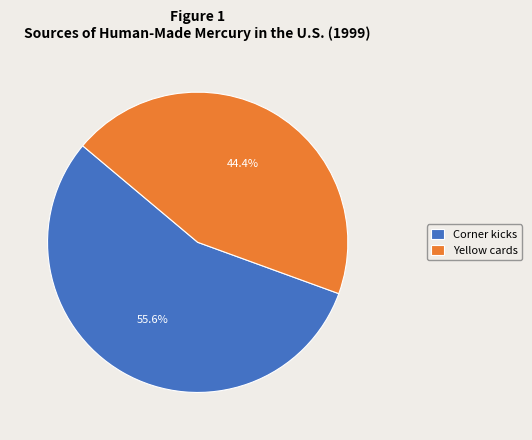

How many slices are in this pie chart?

2